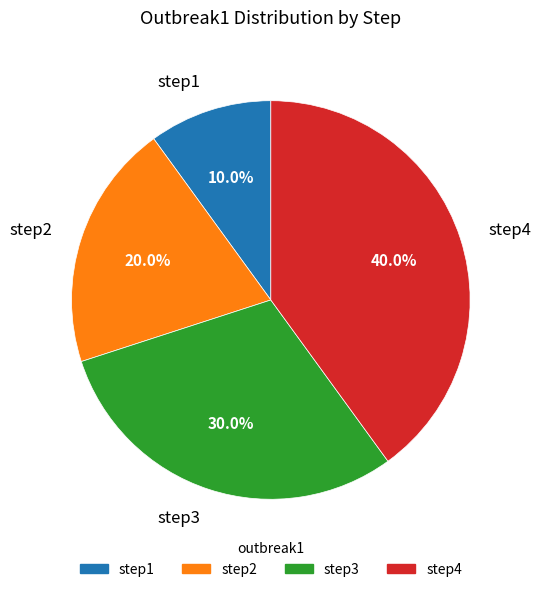

How many slices are in this pie chart?

4